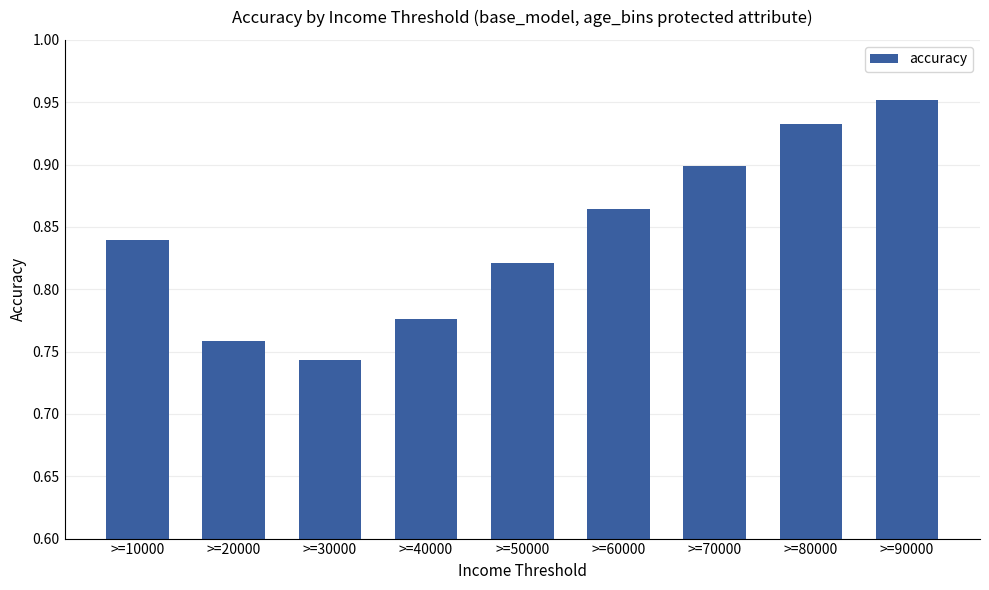

What is the sum of all values?

7.6